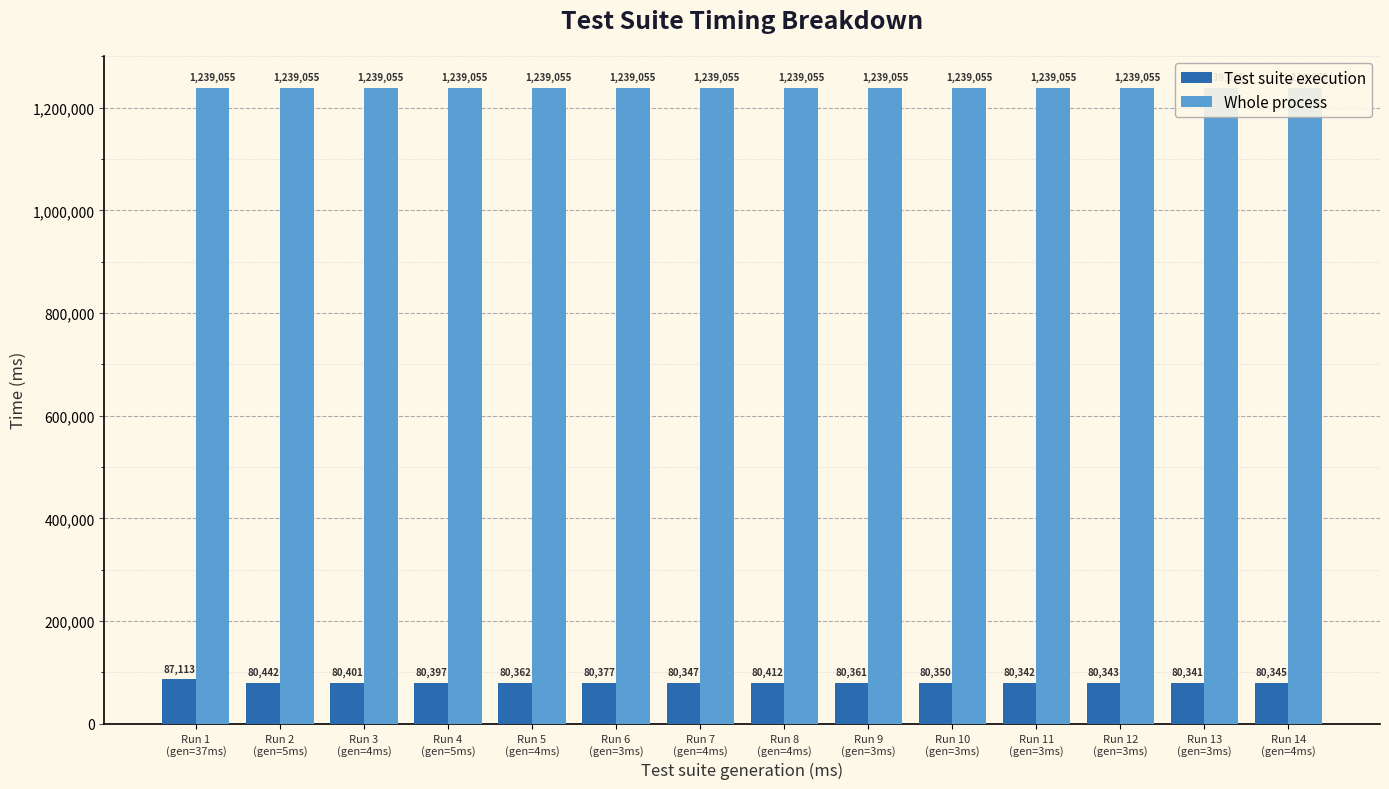

Rank the series by their average value, from lowest to highest.

Test suite execution, Whole process